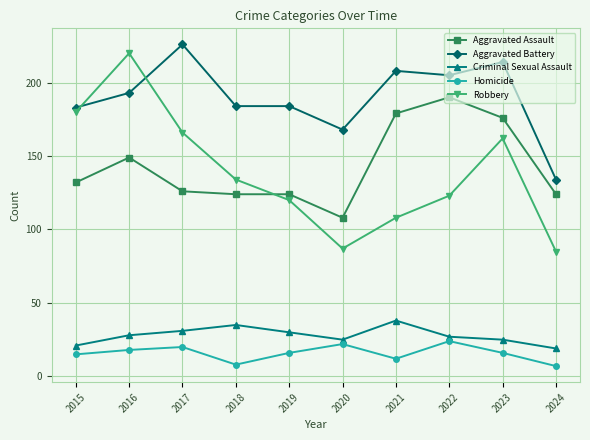

How many data points in Robbery are less than 134?

5